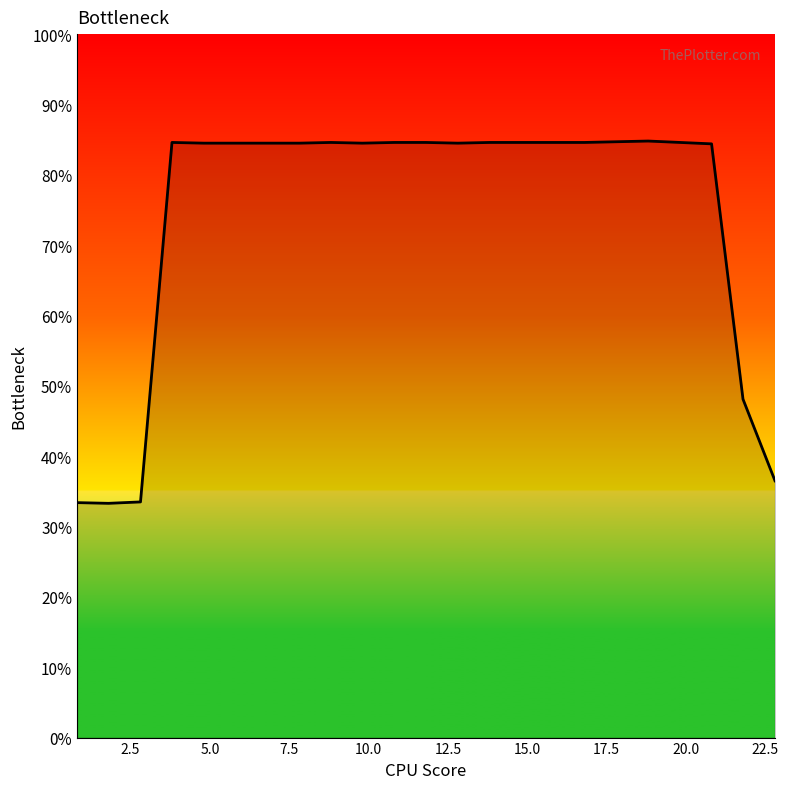

What is the smallest value displayed?

33.3